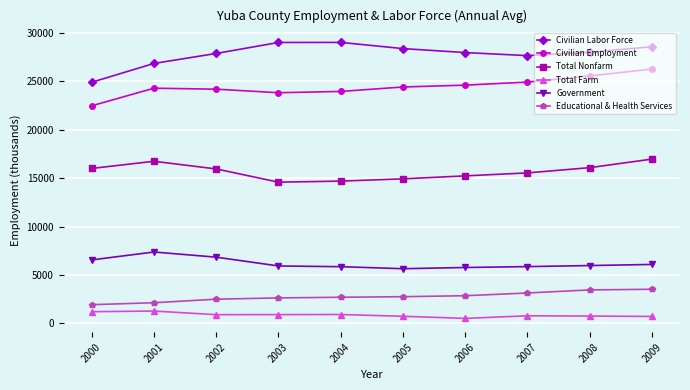

True or false: Civilian Employment and Government cross at least once.

False